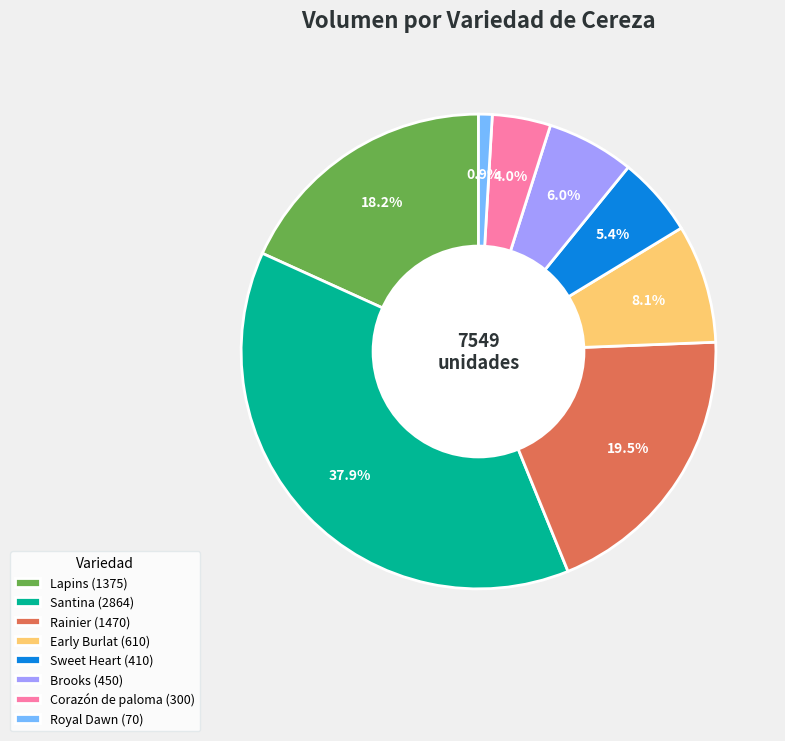

Is there any slice that represents more than half of the pie?

No